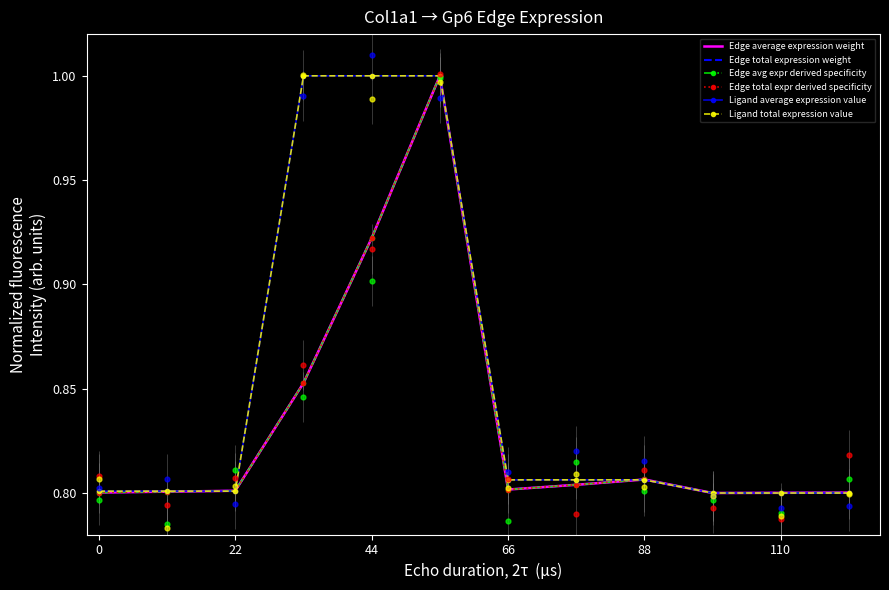

Which series has the largest total across all categories?

Ligand average expression value